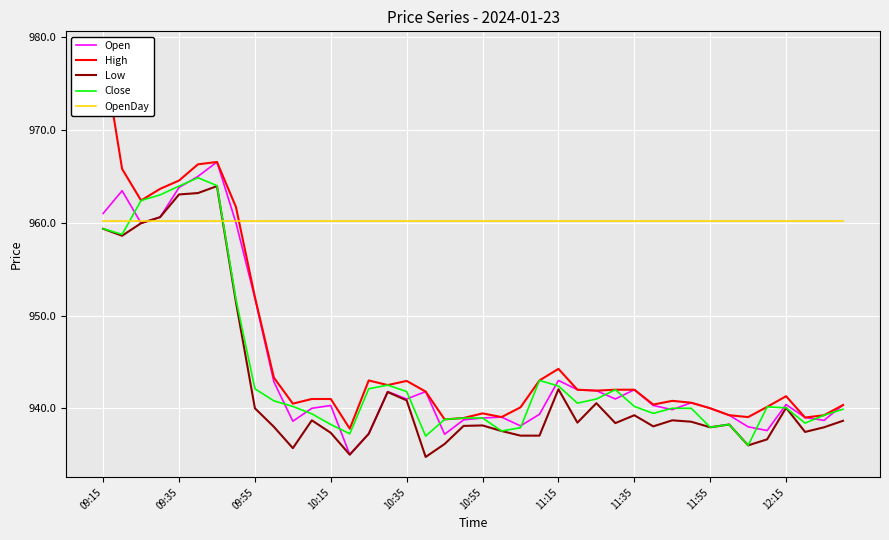

Rank the series by their maximum value, from lowest to highest.

OpenDay, Low, Close, Open, High